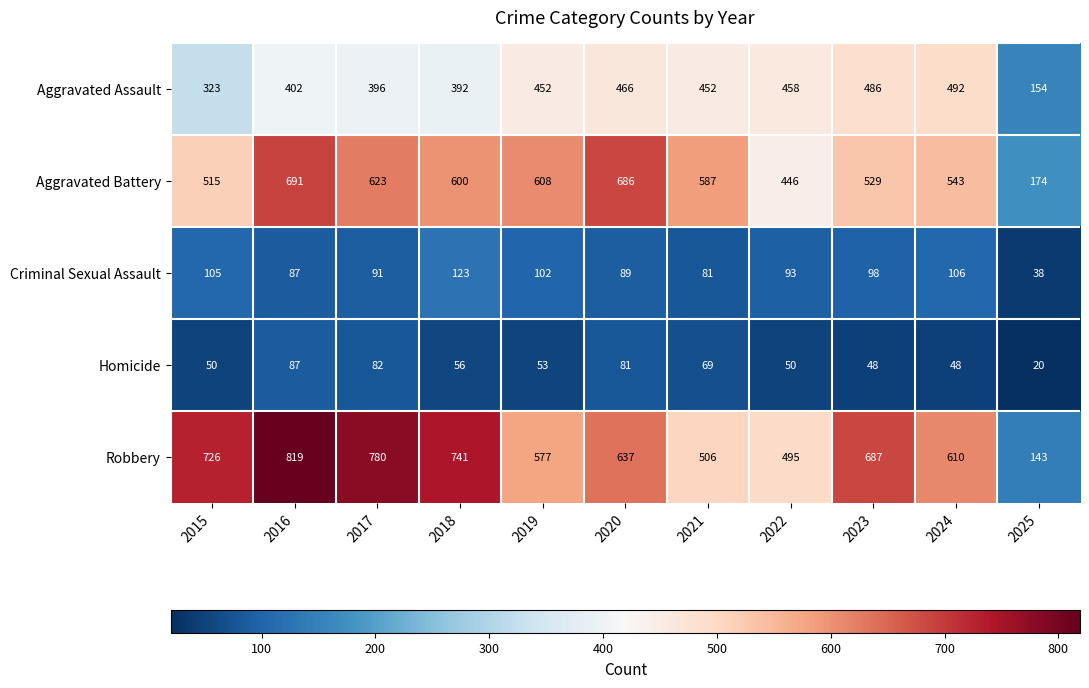

What is the difference between the second highest and second lowest values in the Aggravated Assault series?

163